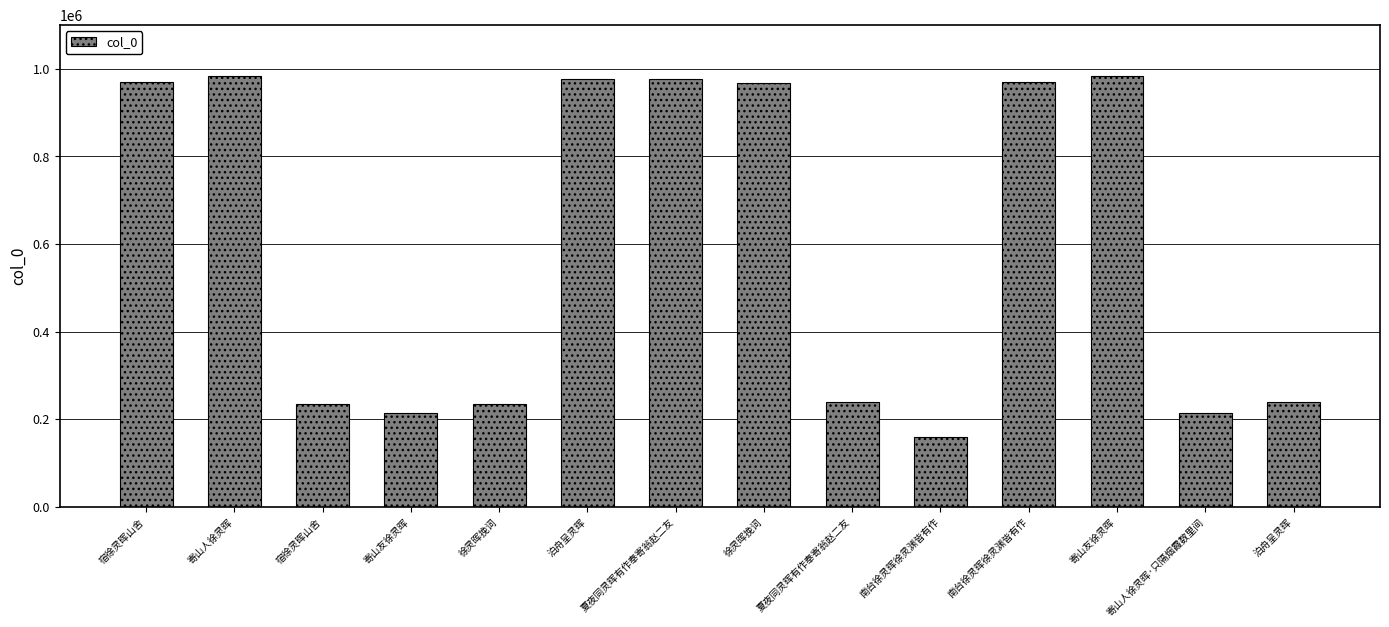

Does the chart contain any negative values?

No